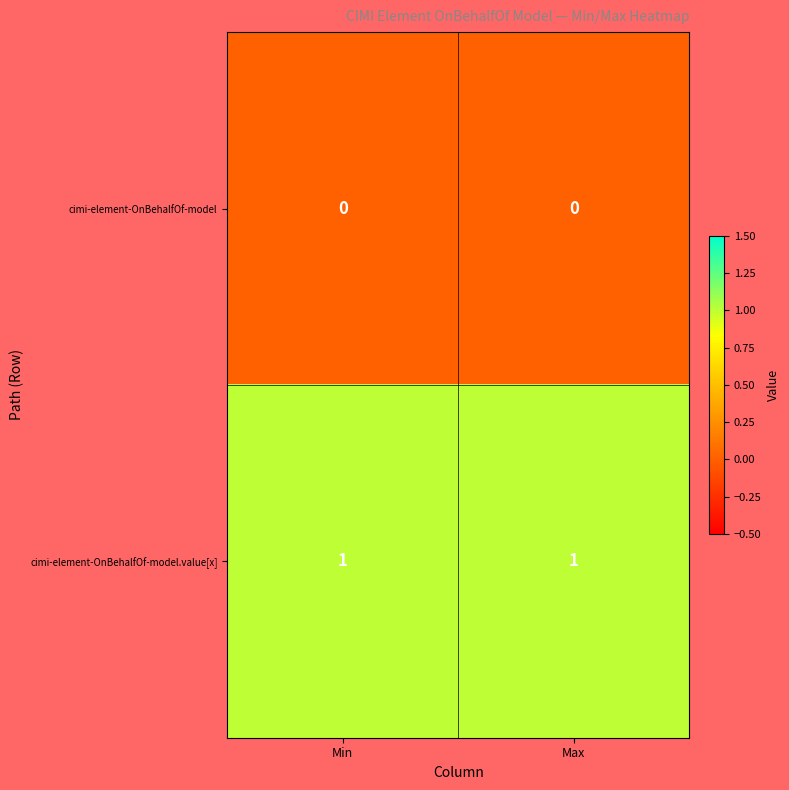

Which series has the largest total across all categories?

cimi-element-OnBehalfOf-model.value[x]